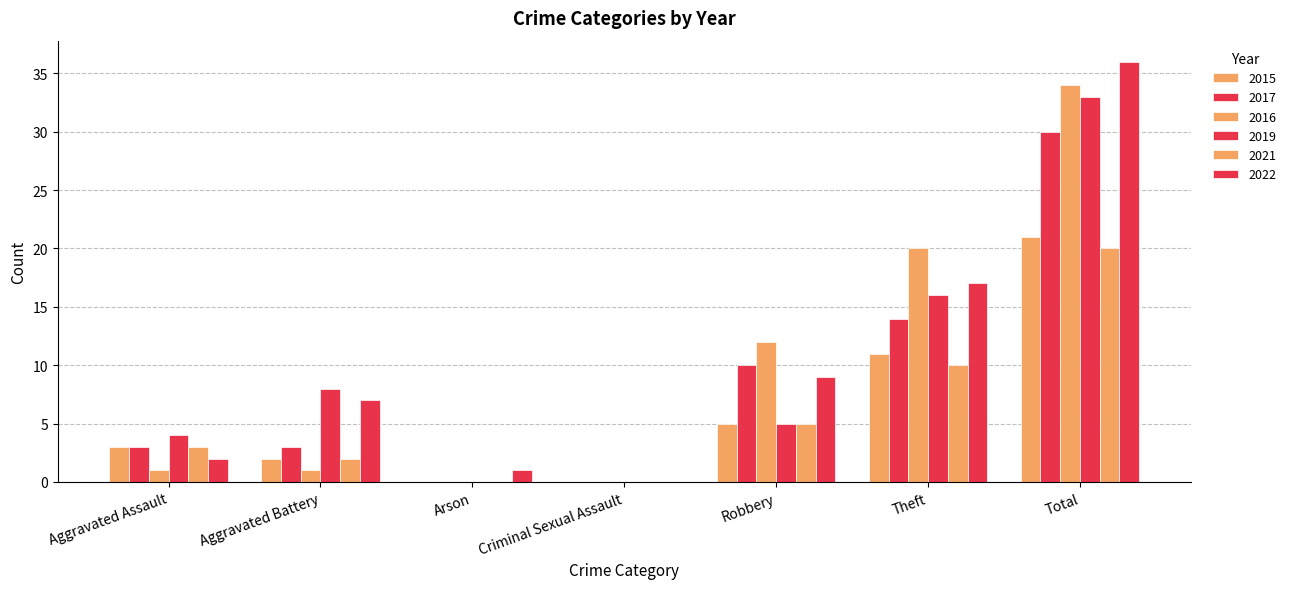

At which category is the sum across all series the highest?

Total